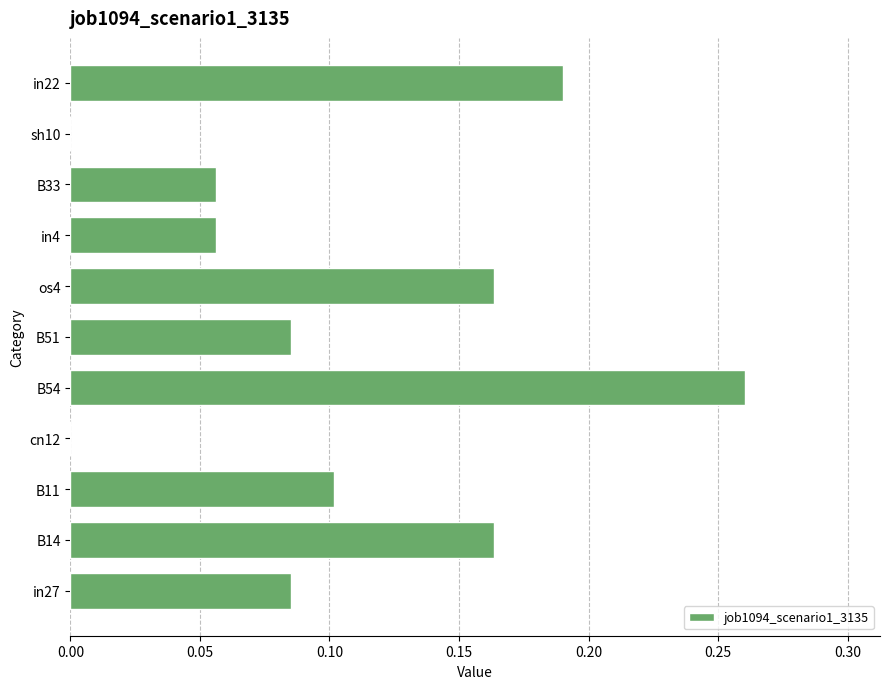

What is the change in value from in27 to B54?

+0.2